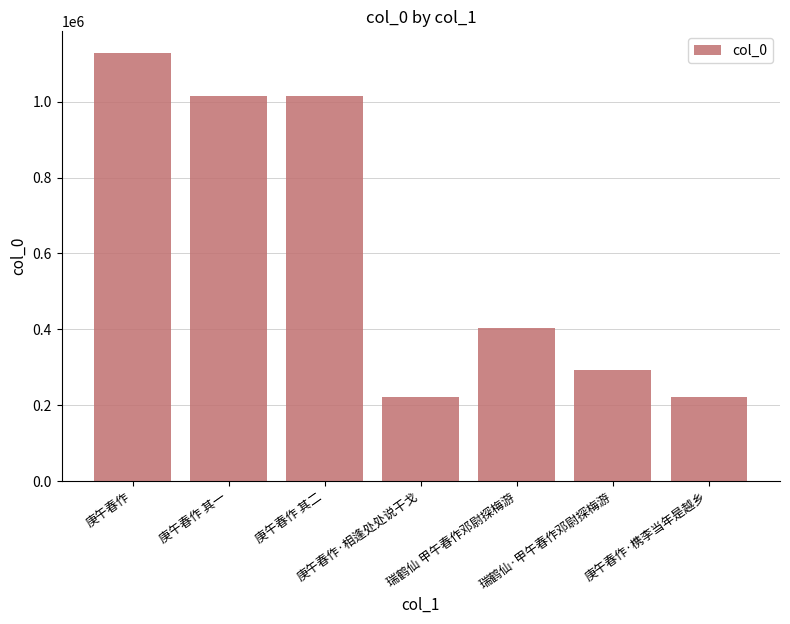

What is the label of the 4th bar from the right?

庚午春作·相逢处处说干戈